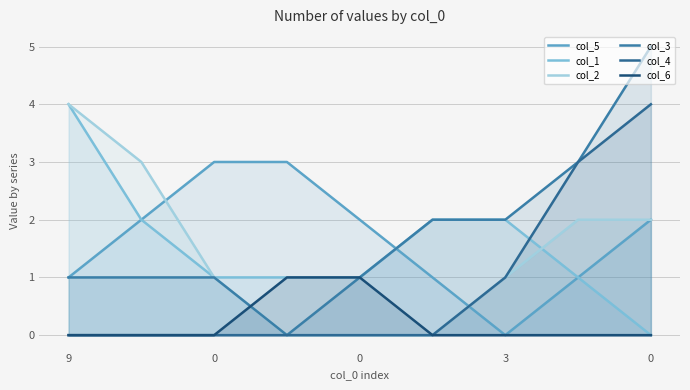

What is the highest value of the col_6 series?

1